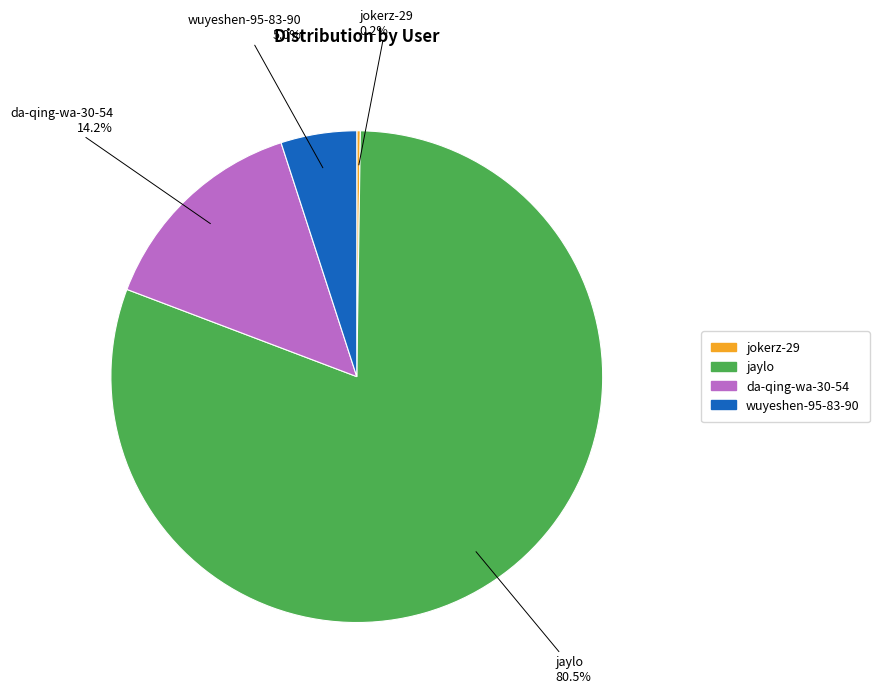

Which slice is the largest?

jaylo